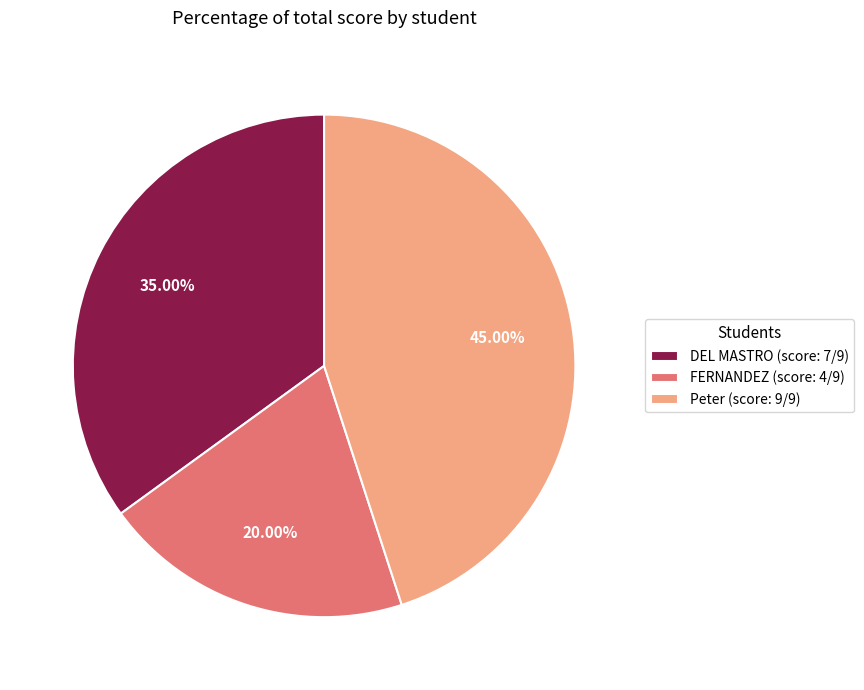

To the nearest percent, what is the difference between the largest and smallest slice percentages?

25%